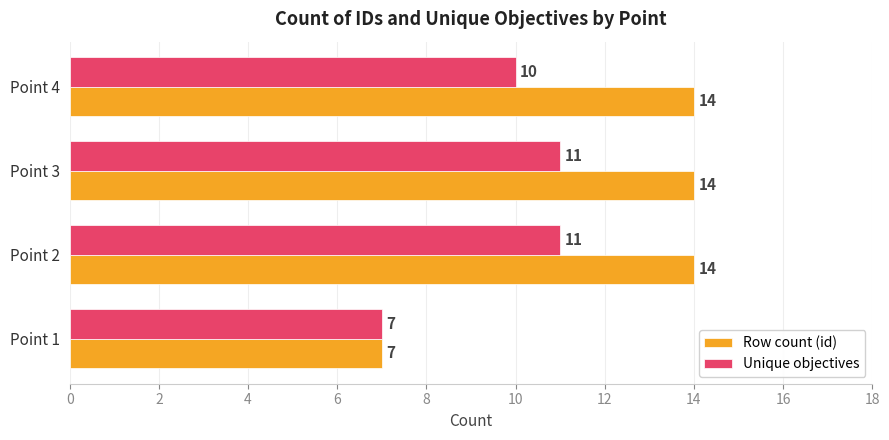

How many Row count (id) values are between 14 and 15?

3